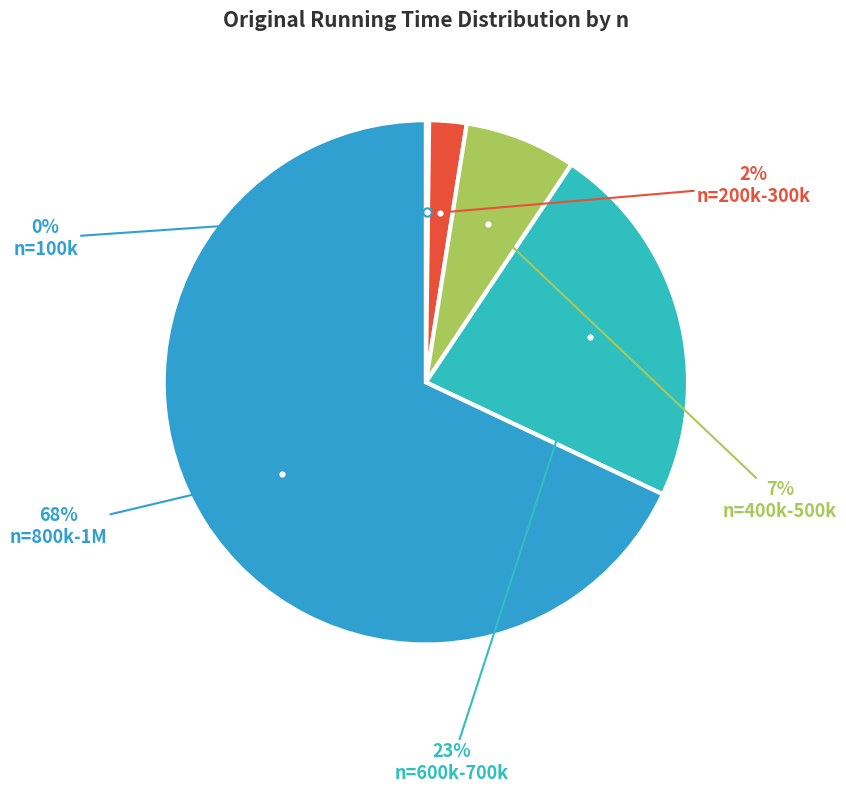

Does any single category account for the majority?

Yes